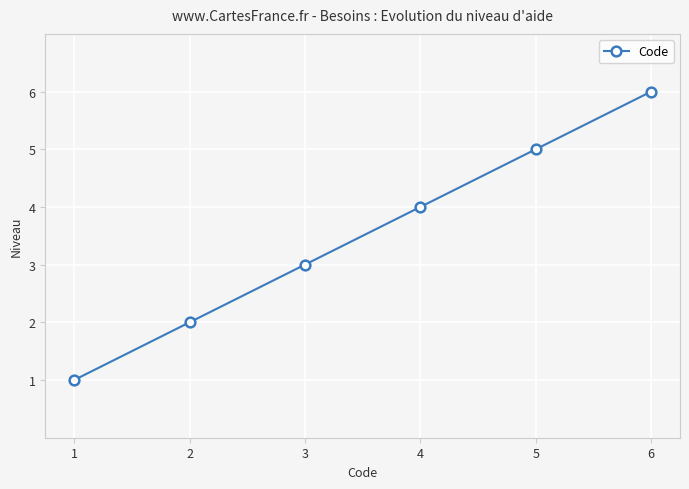

What is the minimum value shown in the chart?

1